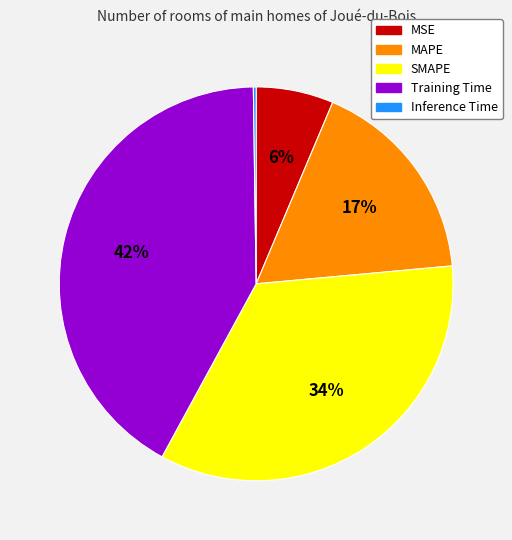

To the nearest percent, what percentage of the pie is SMAPE?

34%